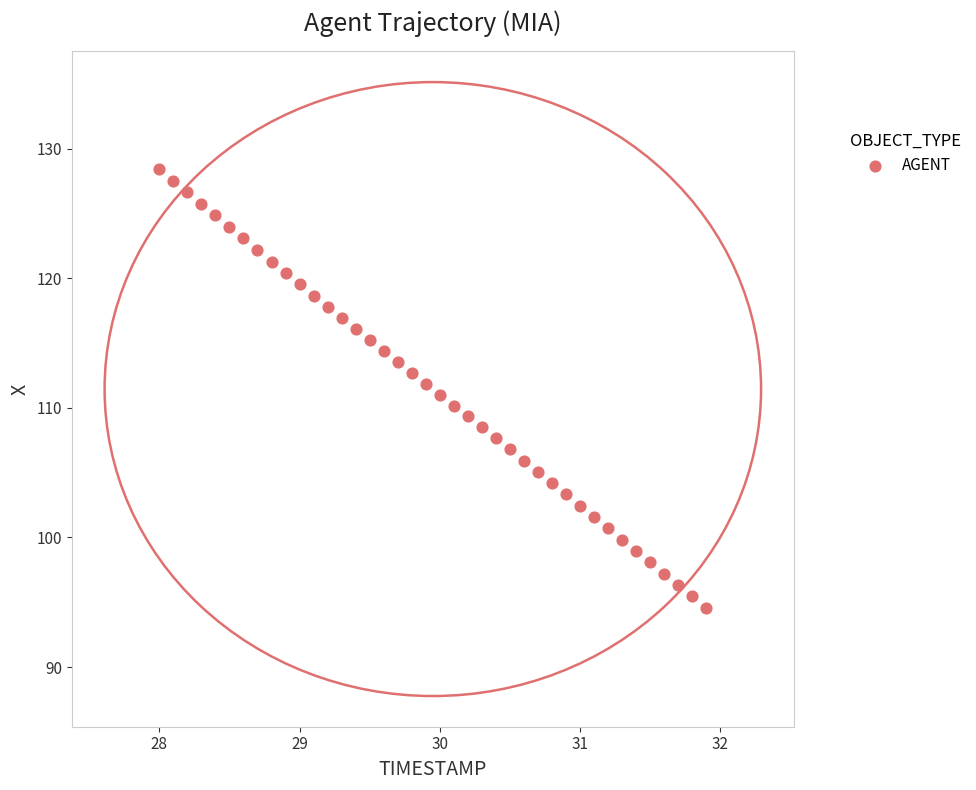

What is the range of Y values (max minus min)?

33.8